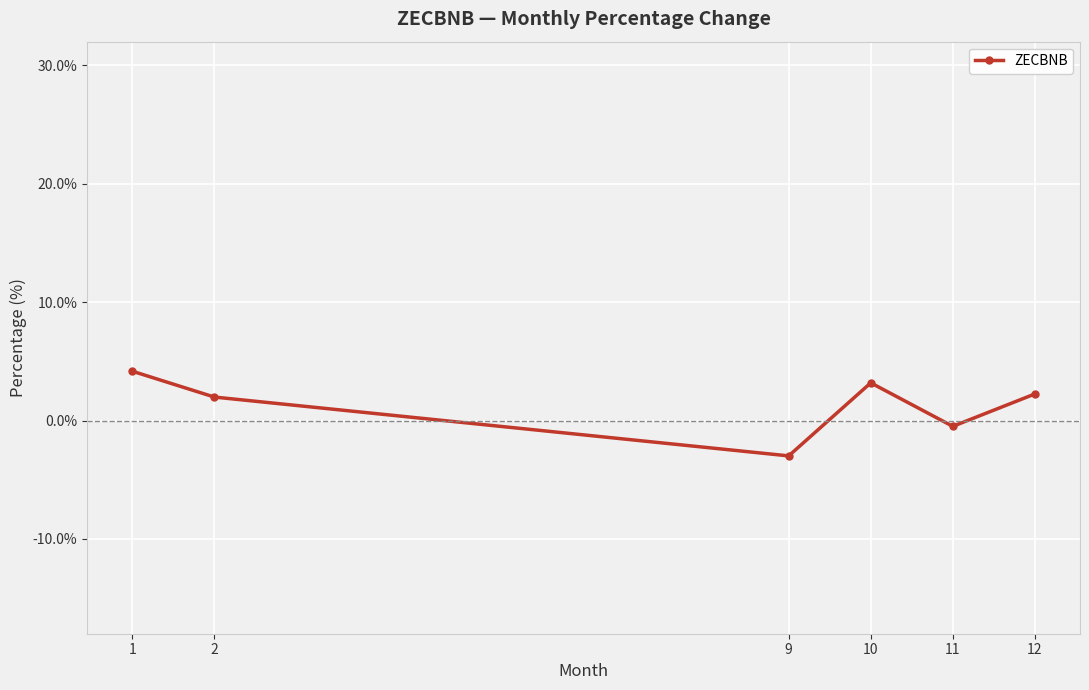

Where is the first local maximum?

10